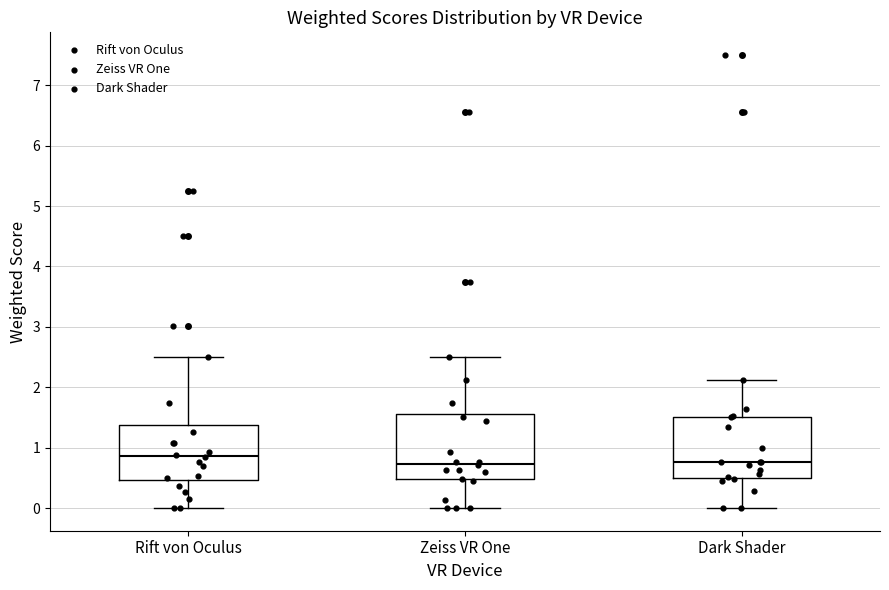

Where does the median line of the box for Rift von Oculus sit on the y-axis? The values are not printed on the chart, so give them approximately, as read against the axis.

0.9